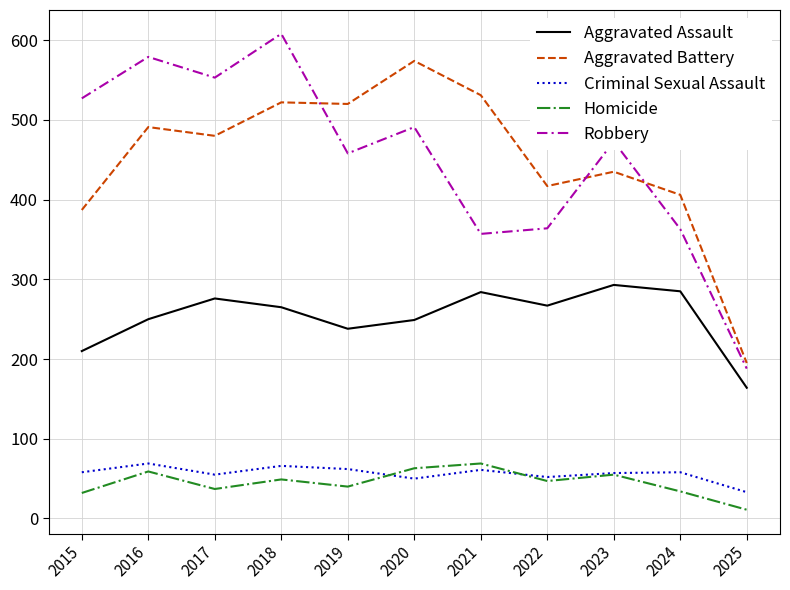

What is the difference between the highest and lowest values at 2015?

495